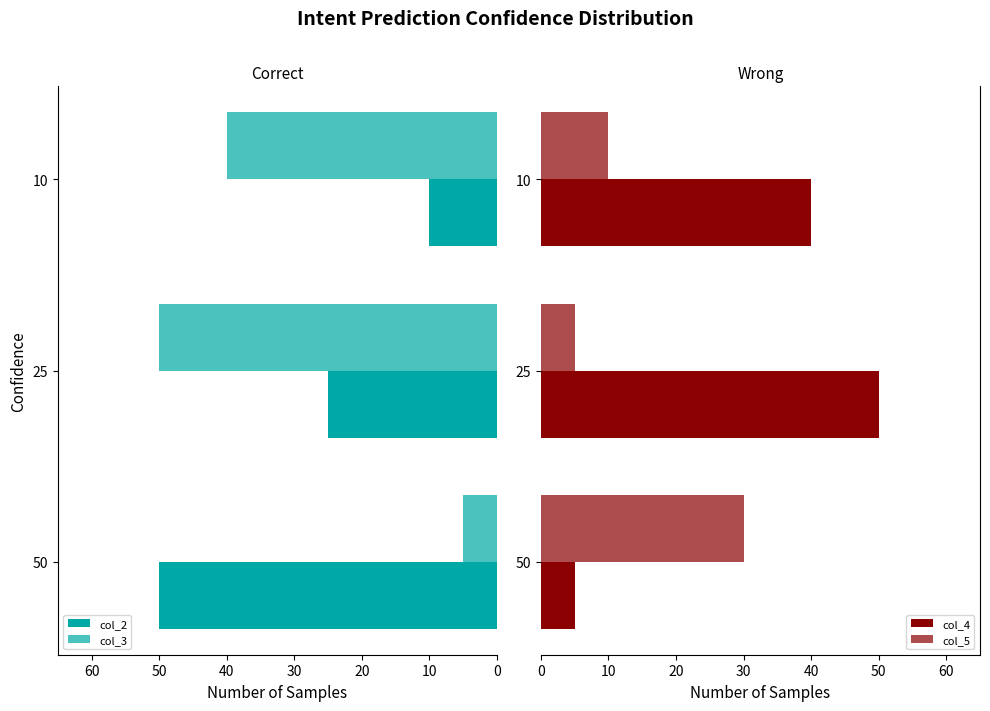

How many groups of bars are there?

3